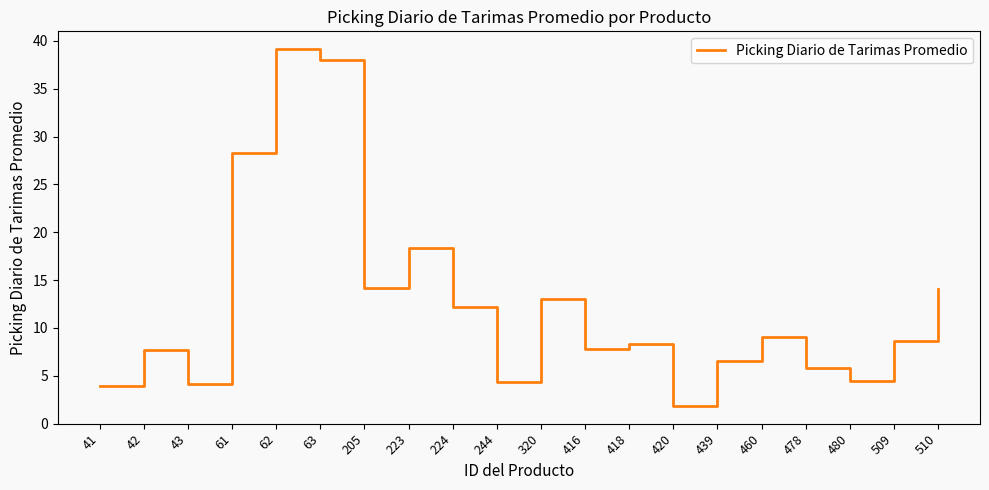

What is the minimum value shown in the chart?

1.8